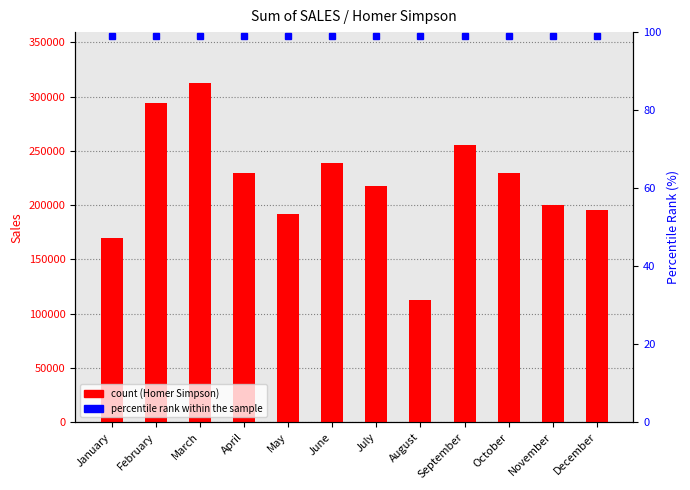

What is the average value of the Homer Simpson series?

220662